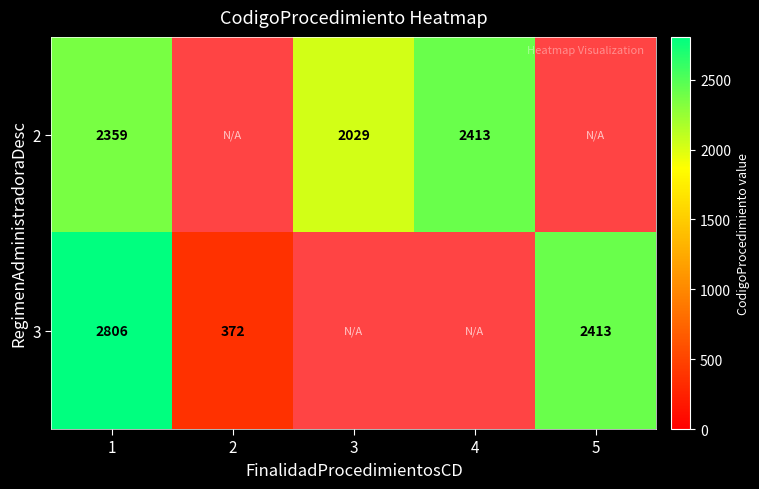

Count the number of data series in this chart.

2